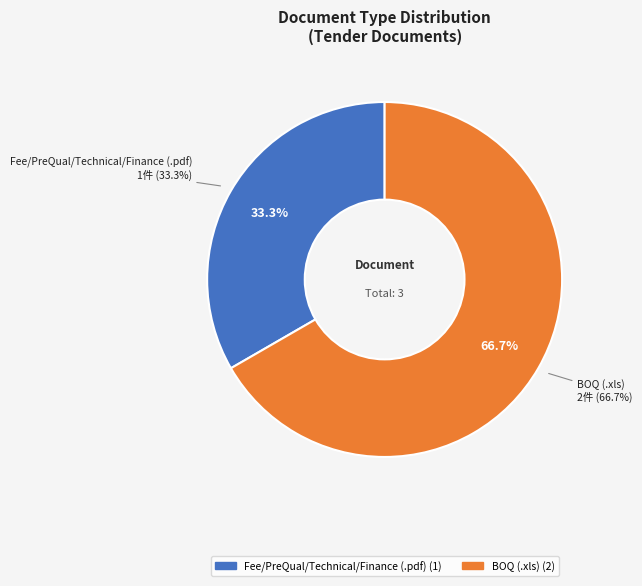

What portion of the pie excludes BOQ (.xls)?

33.3%